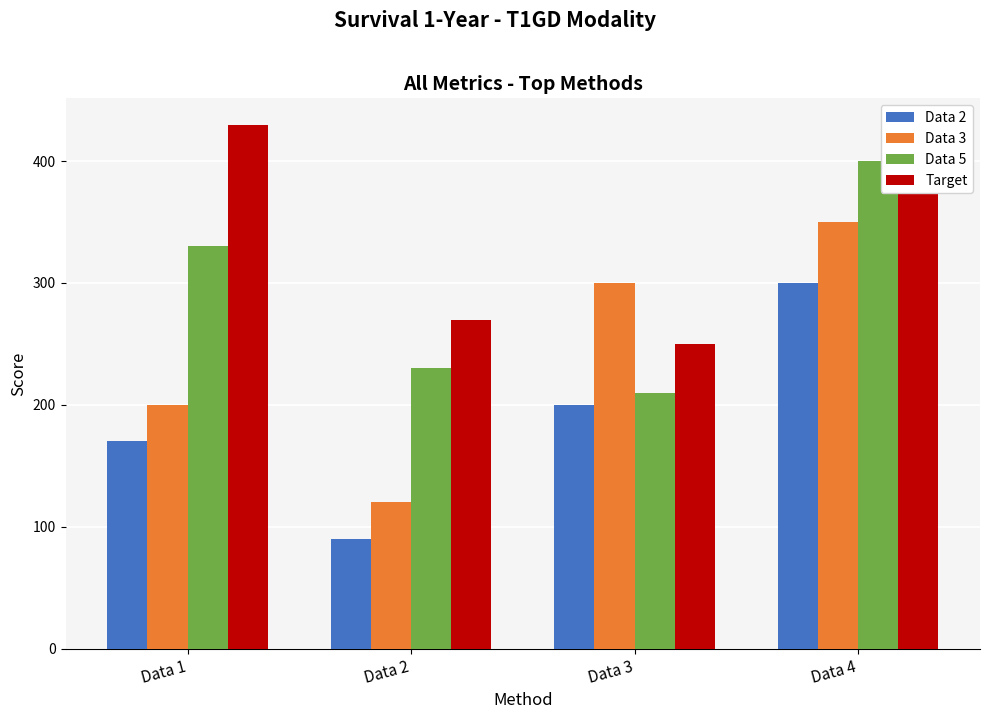

Where is Data 2 nearest to the value 195?

Data 3